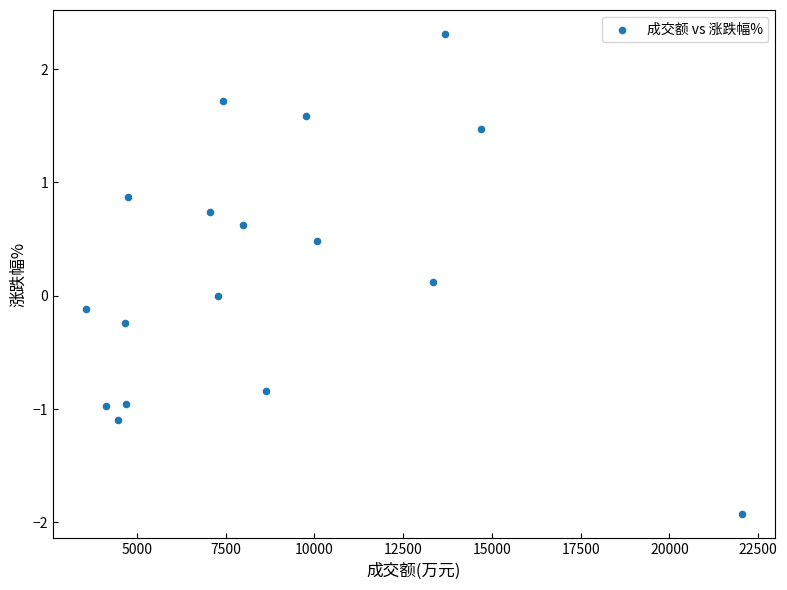

What is the range of Y values (max minus min)?

4.2